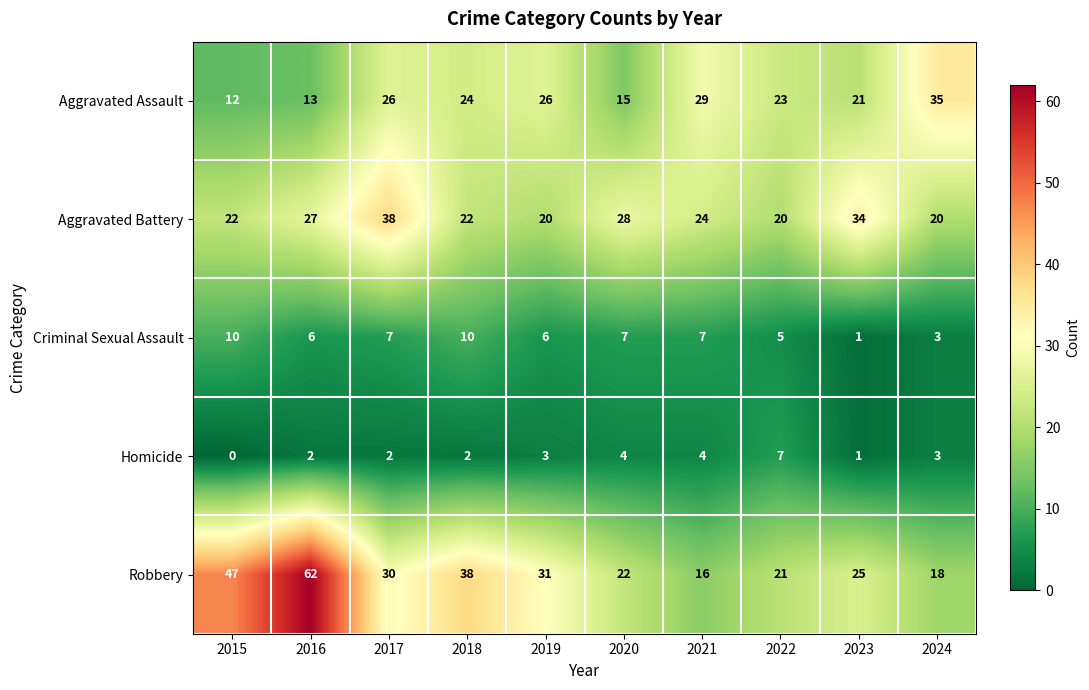

What is the total value across all series at 2015?

91